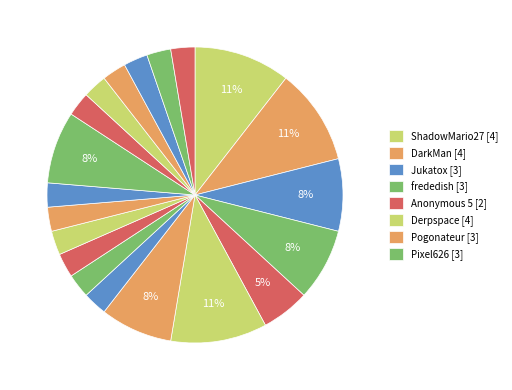

What is the largest slice in the pie chart?

ShadowMario27